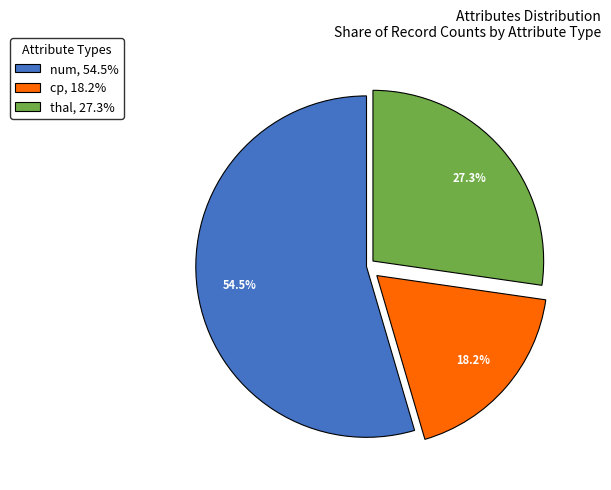

What is the total percentage of num and thal?

81.8%